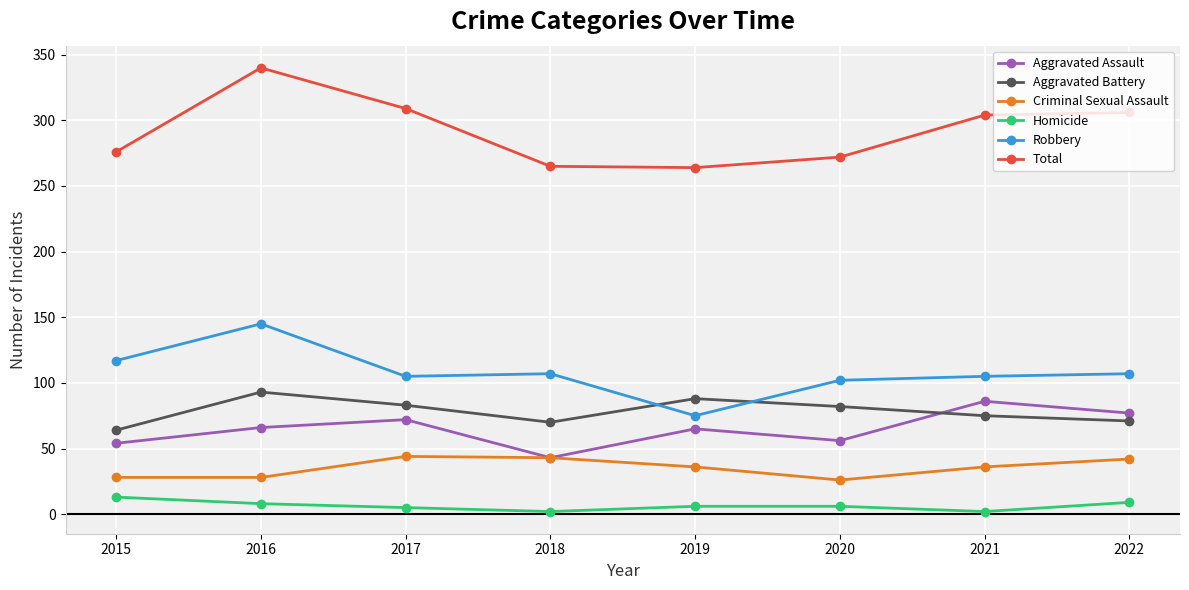

How many categories are shown in the chart?

8